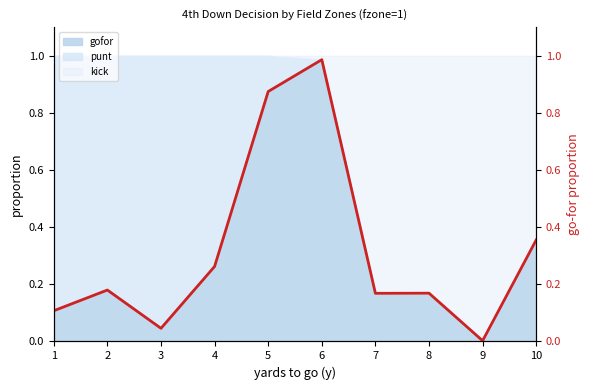

Does the chart display data point markers on the line(s)?

No